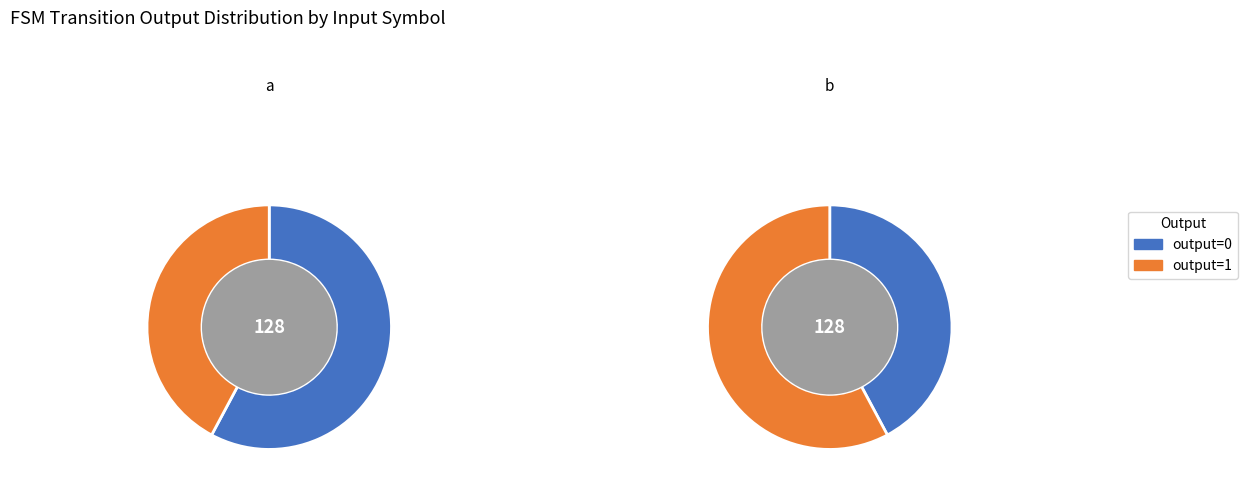

To the nearest percent, what portion does 0 represent?

58%